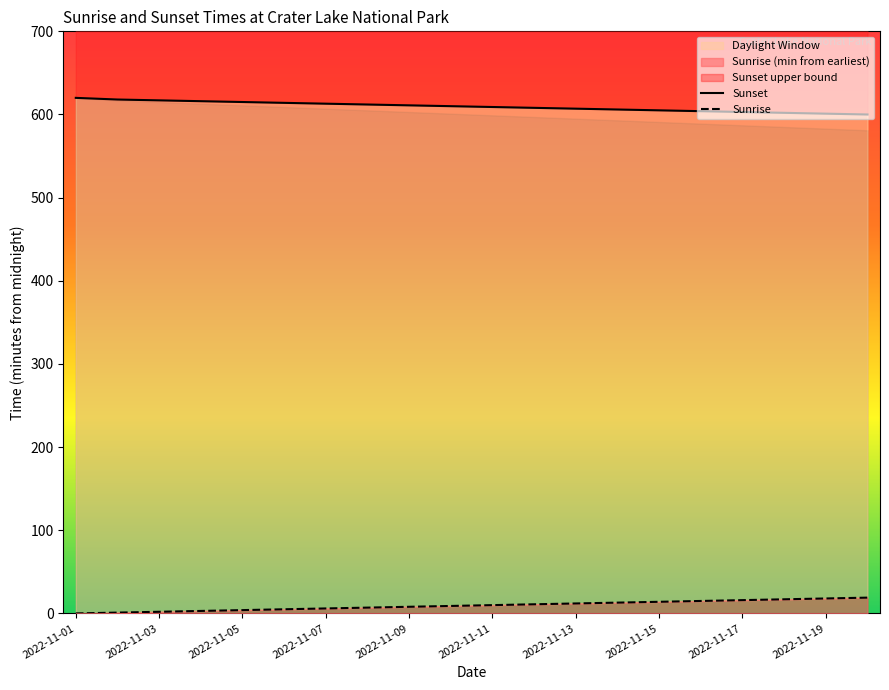

What is the value of the Sunrise point at the 2nd from the left?

1